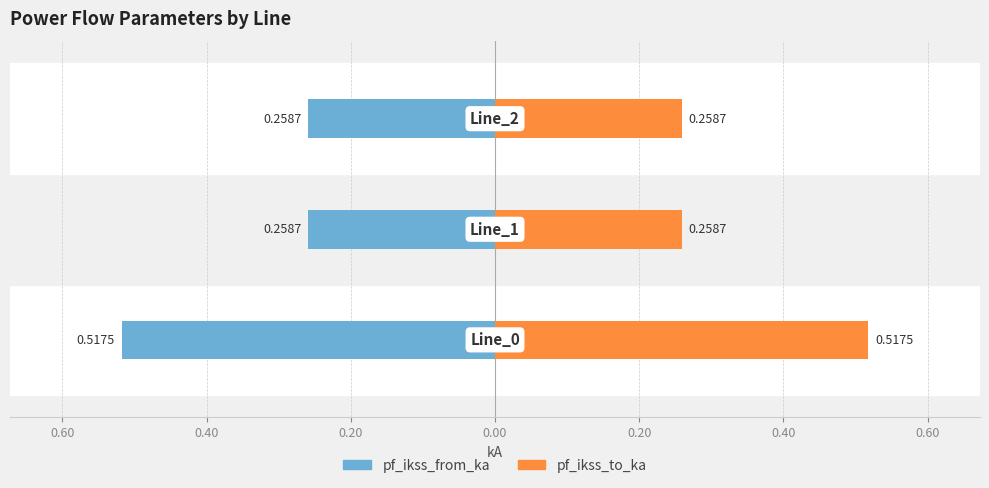

List the series in order of their peak value, lowest first.

pf_ikss_from_ka, pf_ikss_to_ka